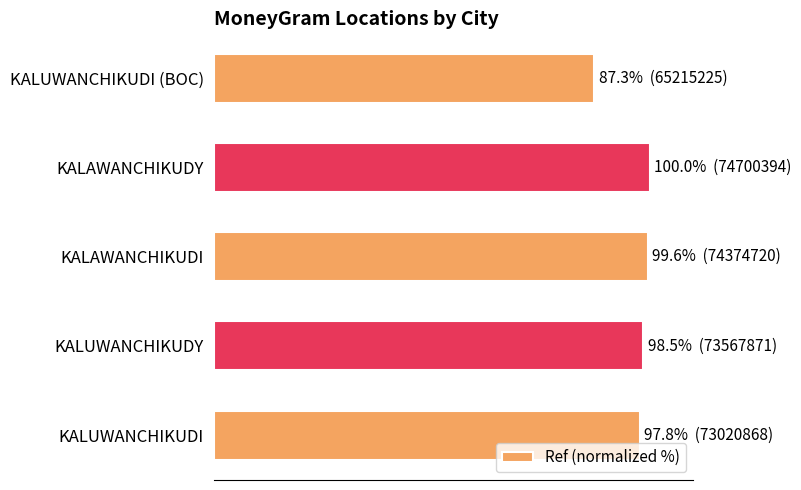

Are the bars horizontal?

Yes